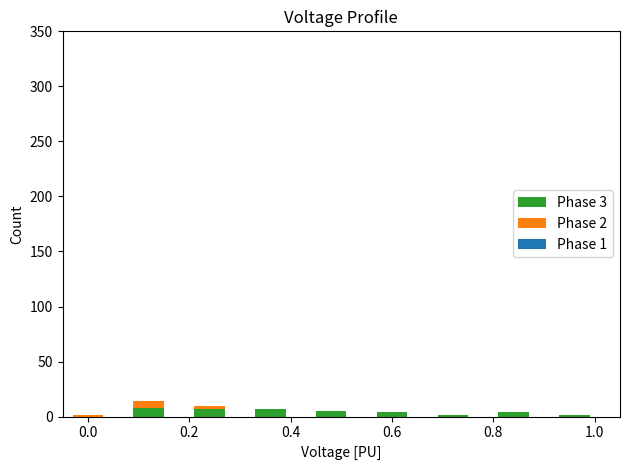

Does the chart contain stacked bars?

Yes